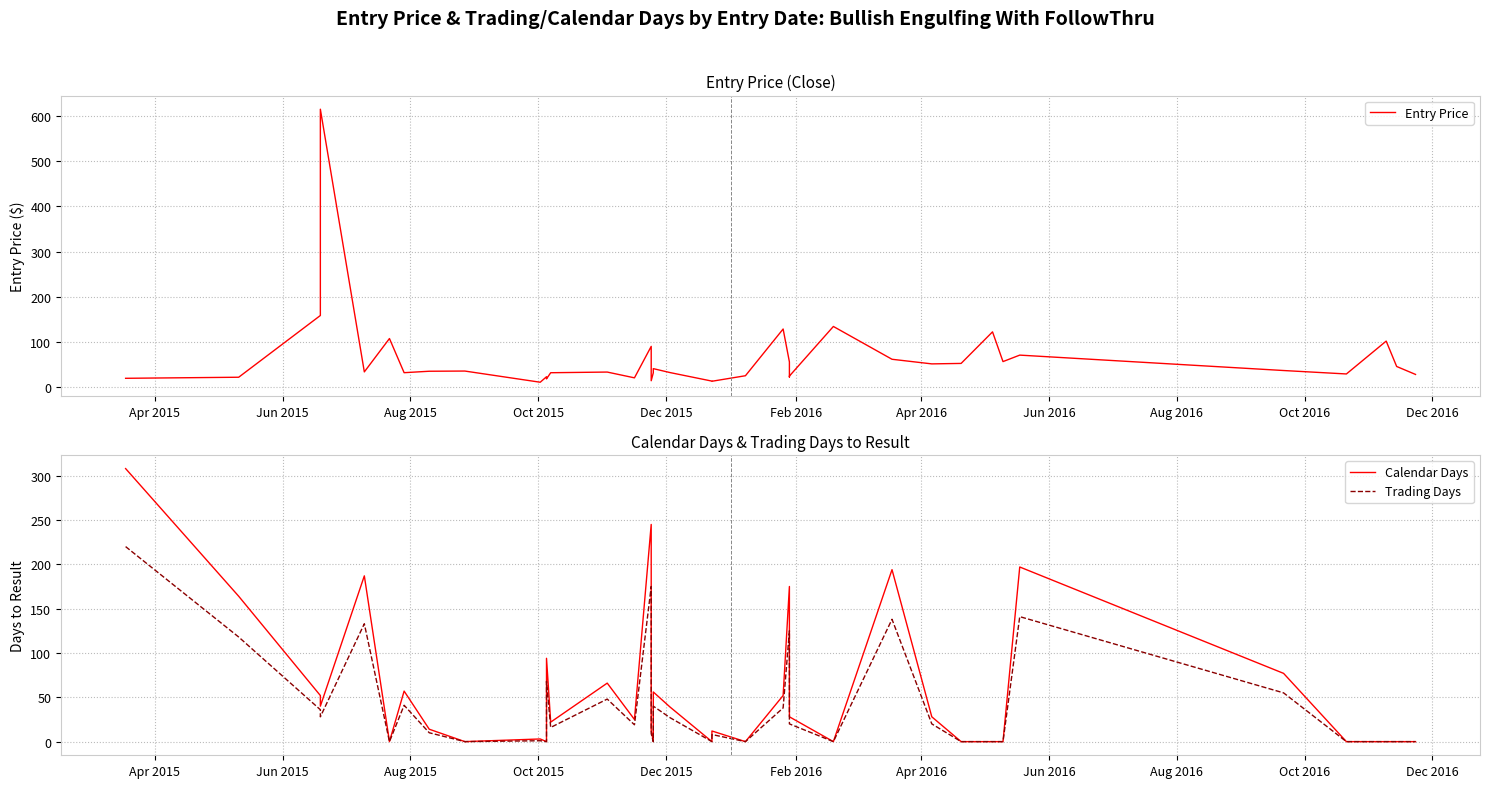

Is the value of Entry Price at 22 greater than the value of Trading Days at 28?

Yes